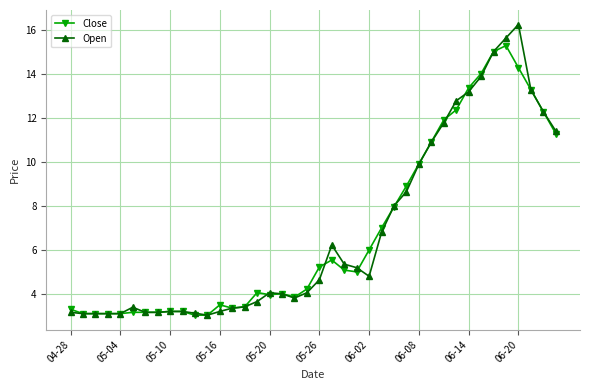

True or false: Open has more than 0 interior local peaks.

True